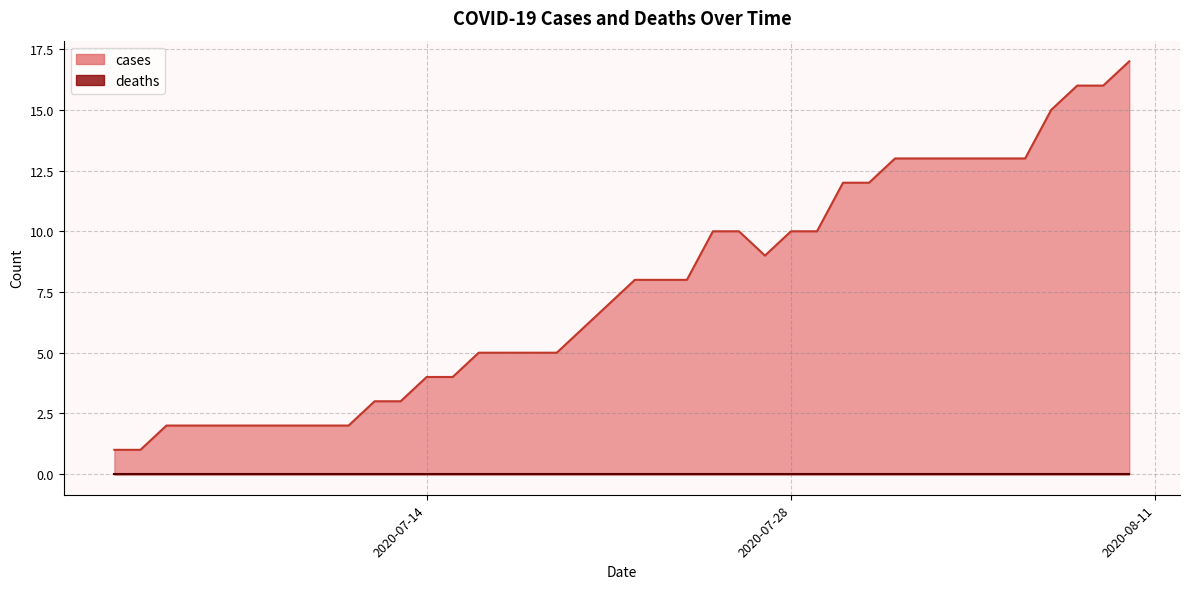

List the labels in order of value, largest first.

2020-08-10, 2020-08-08, 2020-08-09, 2020-08-07, 2020-08-01, 2020-08-02, 2020-08-03, 2020-08-04, 2020-08-05, 2020-08-06, 2020-07-30, 2020-07-31, 2020-07-25, 2020-07-26, 2020-07-28, 2020-07-29, 2020-07-27, 2020-07-22, 2020-07-23, 2020-07-24, 2020-07-21, 2020-07-20, 2020-07-16, 2020-07-17, 2020-07-18, 2020-07-19, 2020-07-14, 2020-07-15, 2020-07-12, 2020-07-13, 2020-07-04, 2020-07-05, 2020-07-06, 2020-07-07, 2020-07-08, 2020-07-09, 2020-07-10, 2020-07-11, 2020-07-02, 2020-07-03